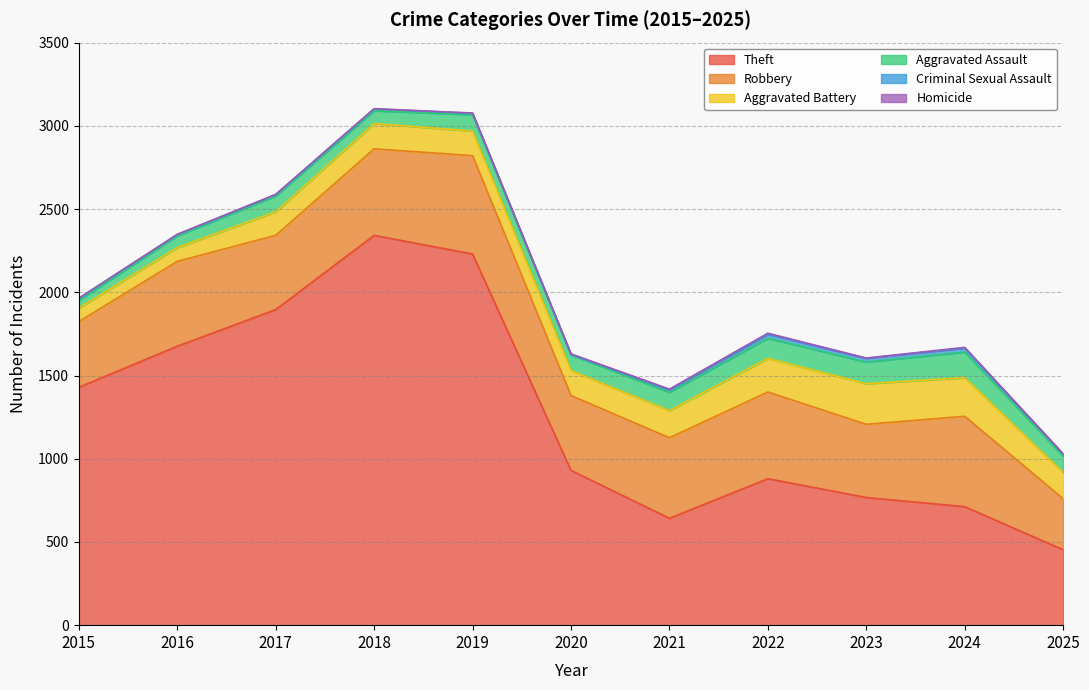

True or false: Aggravated Assault and Robbery intersect in this chart.

False